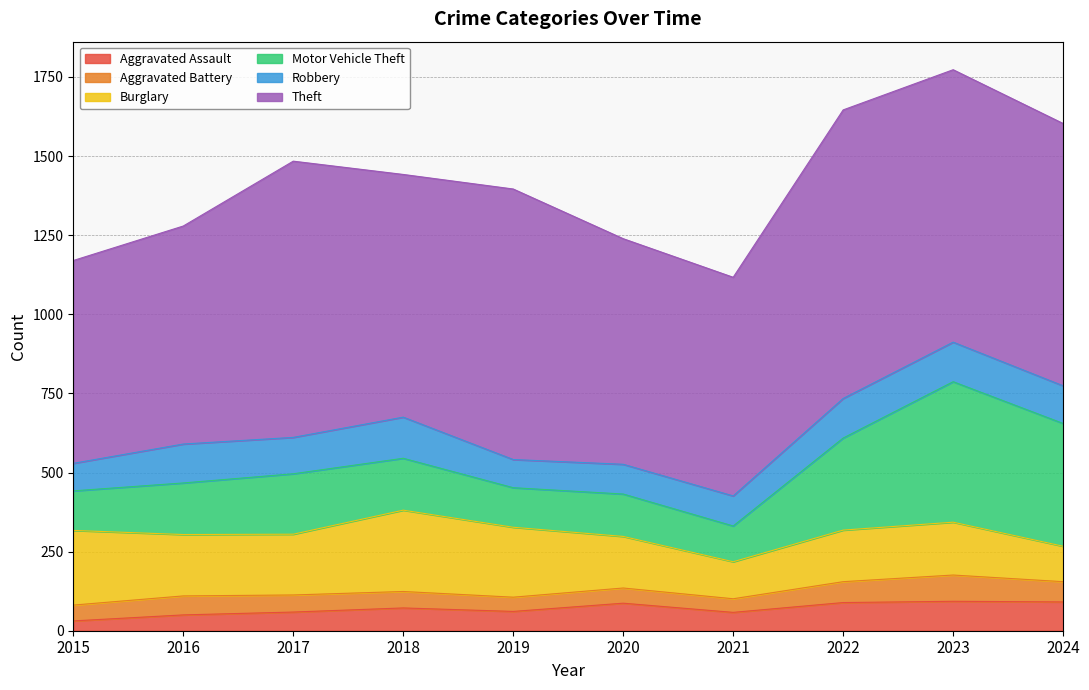

The value of Robbery at 2019 is 53. True or false?

False